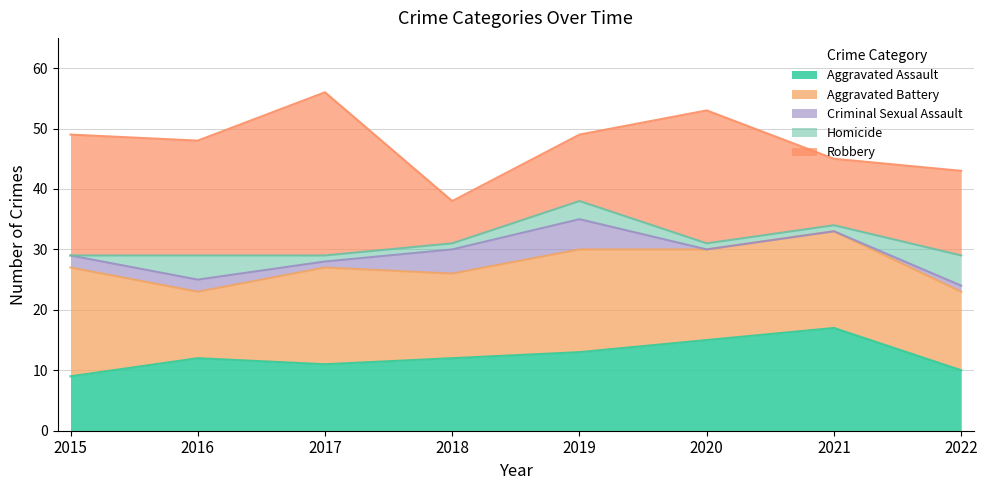

What is the spread (max minus min) of values at 2017?

26